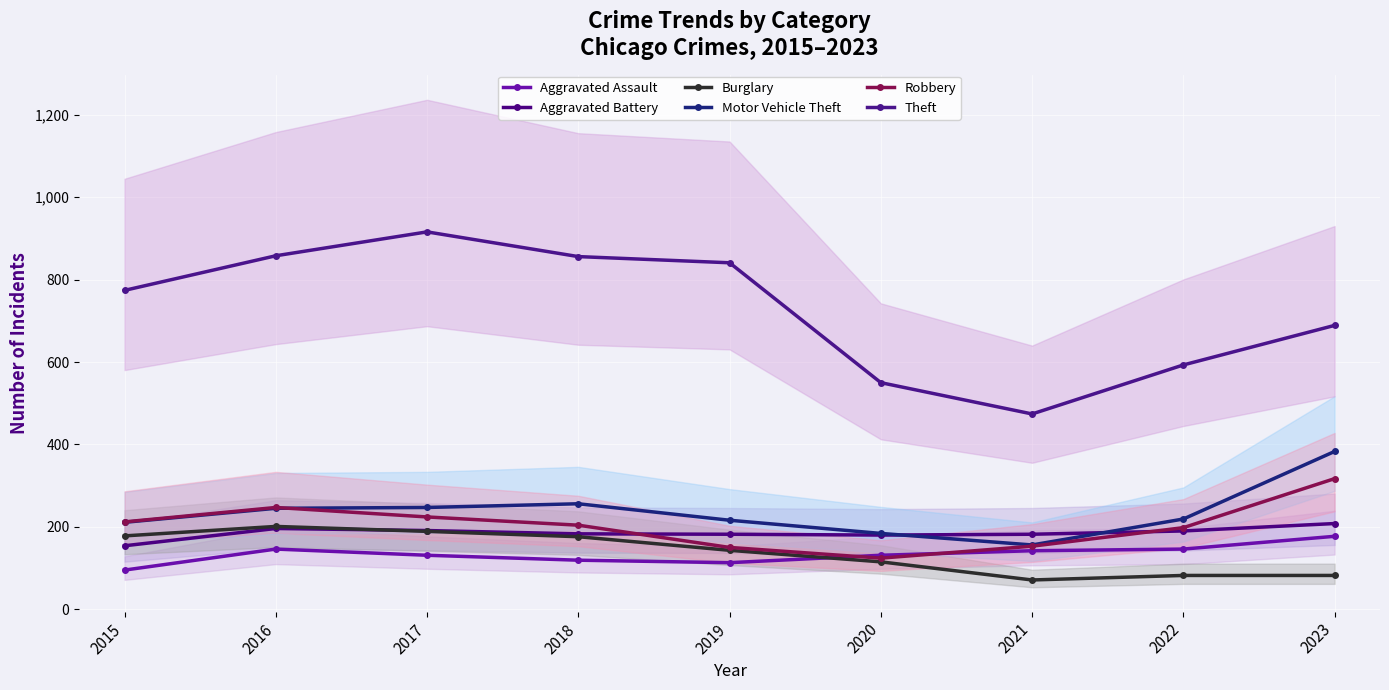

True or false: Robbery has more than 0 interior local peaks.

True